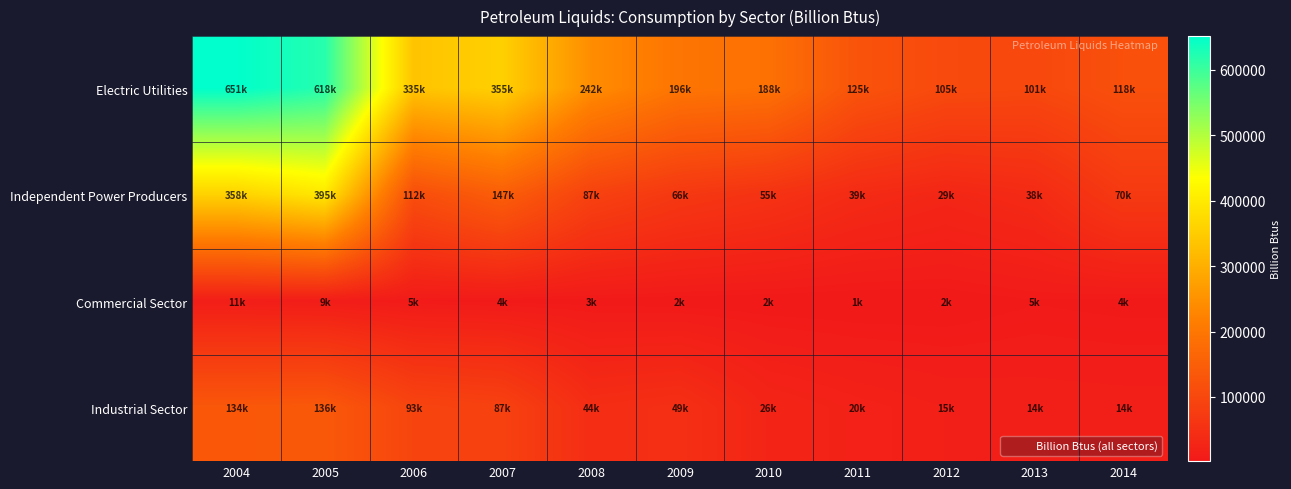

Reading left to right, list all the values displayed in this chart.

Electric Utilities: 2004=651712	2005=618811	2006=335130	2007=355999	2008=242379	2009=196346	2010=188987	2011=125755	2012=105179	2013=101217	2014=118621
Independent Power Producers: 2004=358685	2005=395489	2006=112052	2007=147579	2008=87460	2009=66834	2010=55444	2011=39093	2012=29952	2013=38681	2014=70291
Commercial Sector: 2004=11763	2005=9614	2006=5444	2007=4259	2008=3743	2009=2903	2010=2267	2011=1840	2012=2364	2013=5330	2014=4076
Industrial Sector: 2004=134603	2005=136820	2006=93903	2007=87354	2008=44266	2009=49336	2010=26660	2011=20066	2012=15695	2013=14628	2014=14008